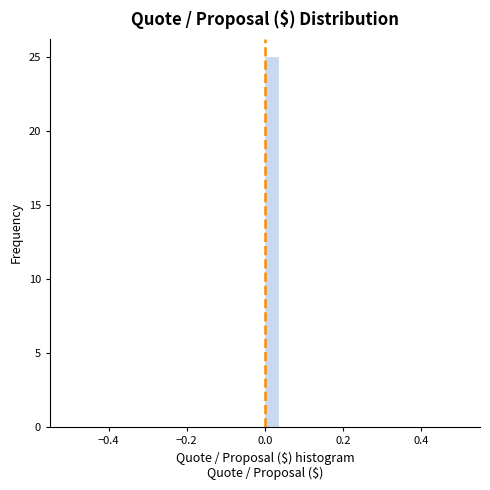

Around what value on the x-axis is the tallest bar? Give the approximate position of its centre, as read against the axis.

0.02